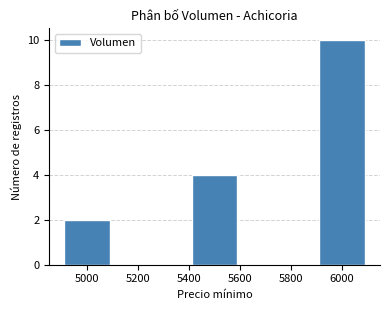

How many bars are there in total?

3